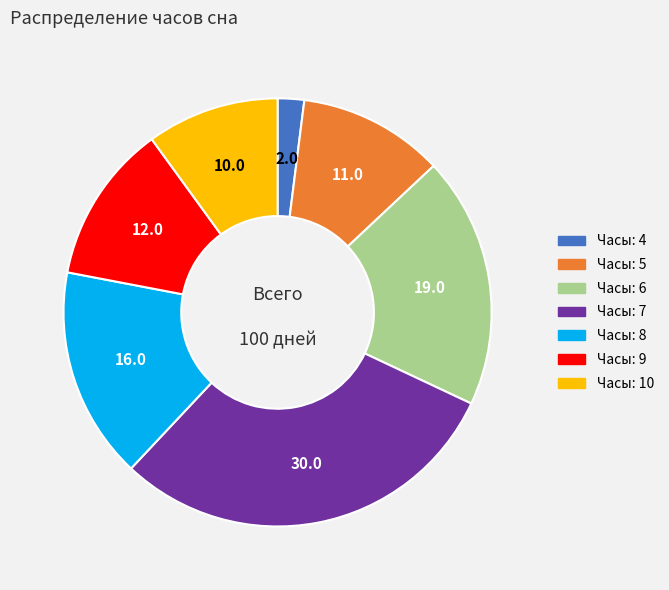

Is there a majority slice in this chart?

No